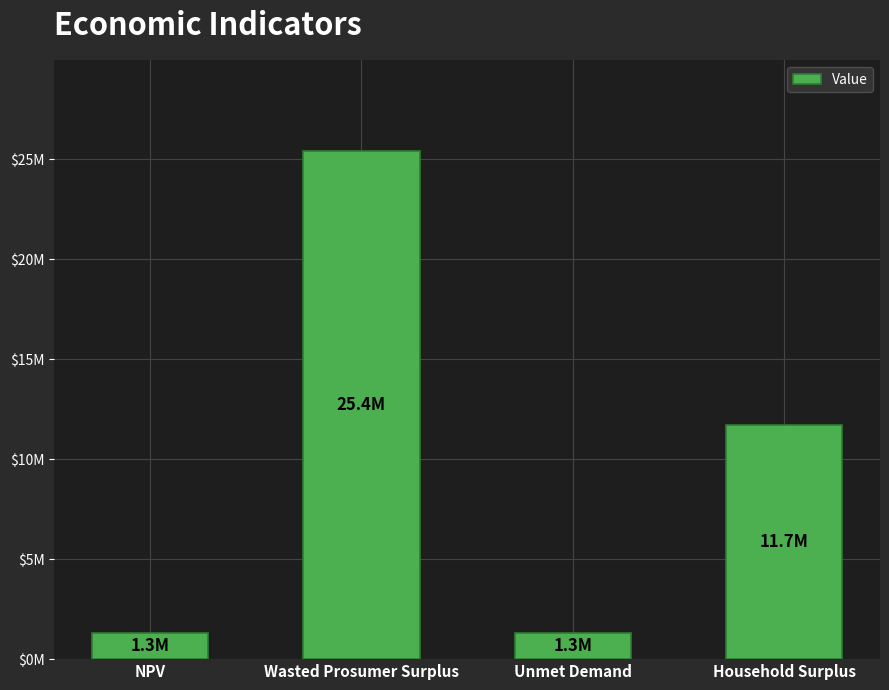

Are the bars horizontal?

No